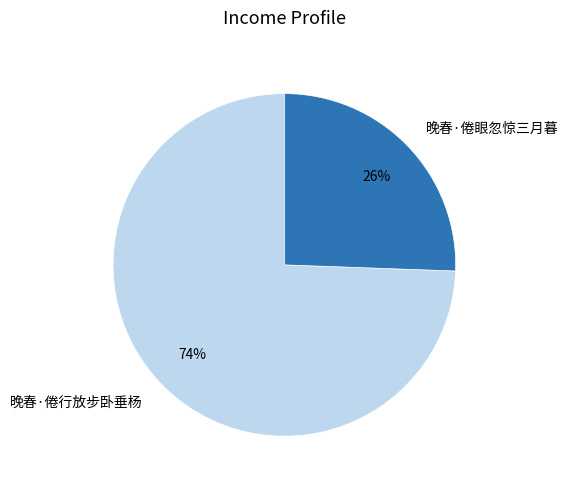

Between 晚春·倦行放步卧垂杨 and 晚春·倦眼忽惊三月暮, which is larger?

晚春·倦行放步卧垂杨